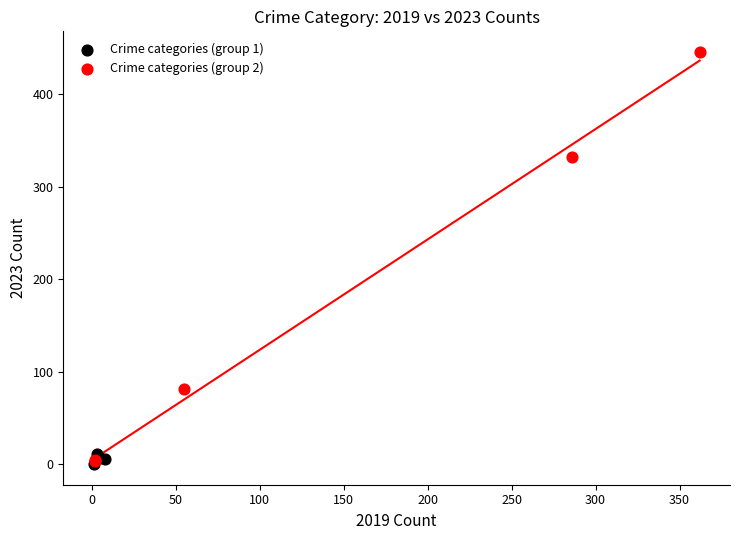

Which series has the largest Y range (max minus min)?

Crime categories (group 2)